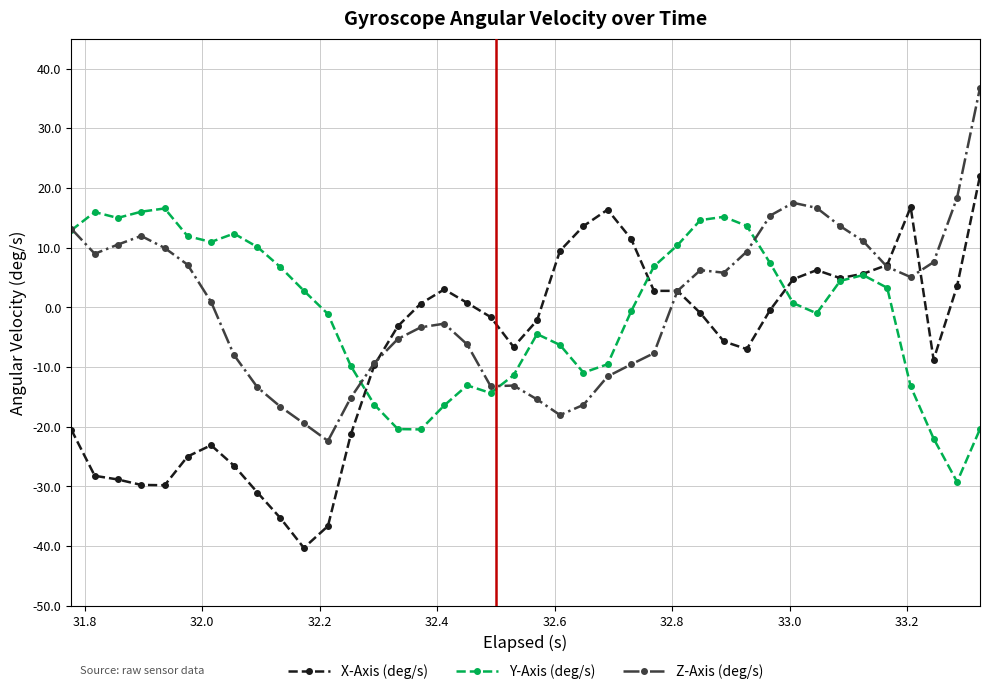

True or false: Z-Axis (deg/s) has more than 0 points higher than both neighbors.

True